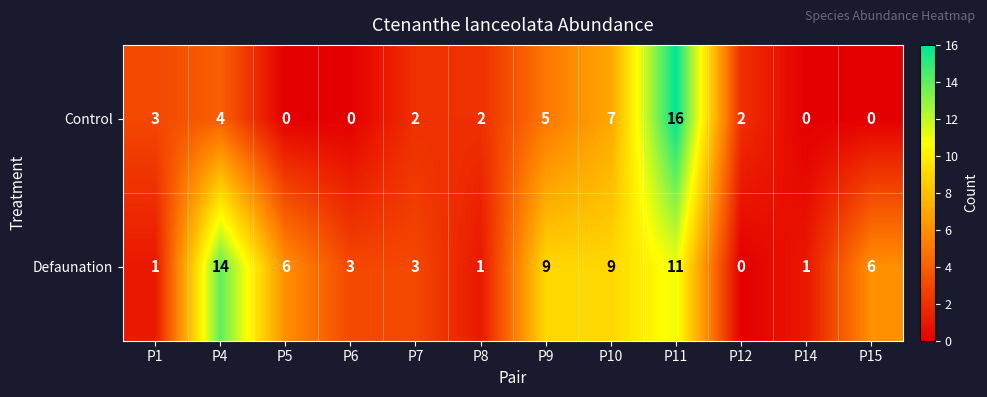

Which series has the largest range (max minus min)?

Control